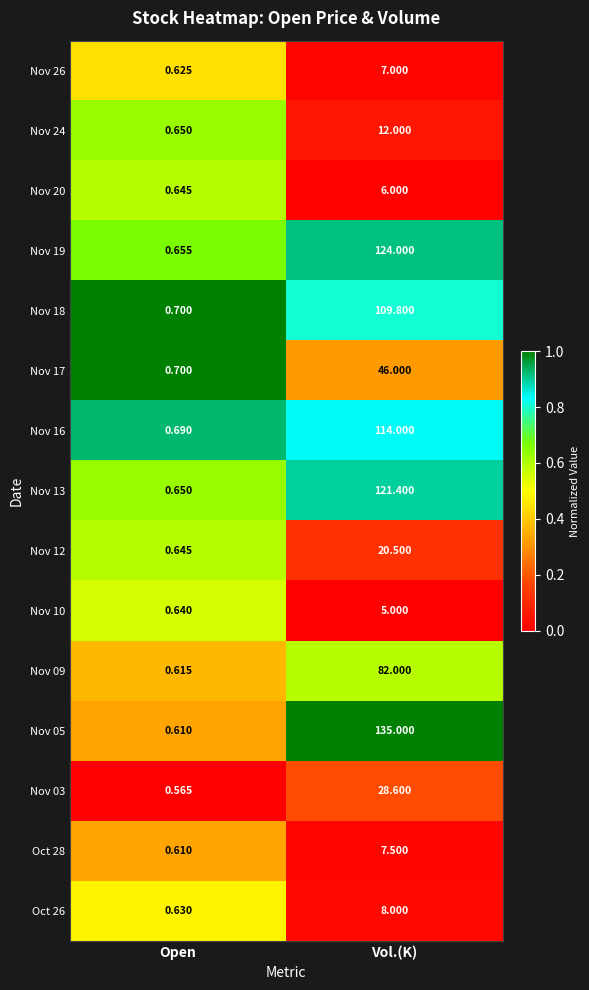

Is the value of Nov 12 at Open greater than the value of Nov 20 at Vol.(K)?

No